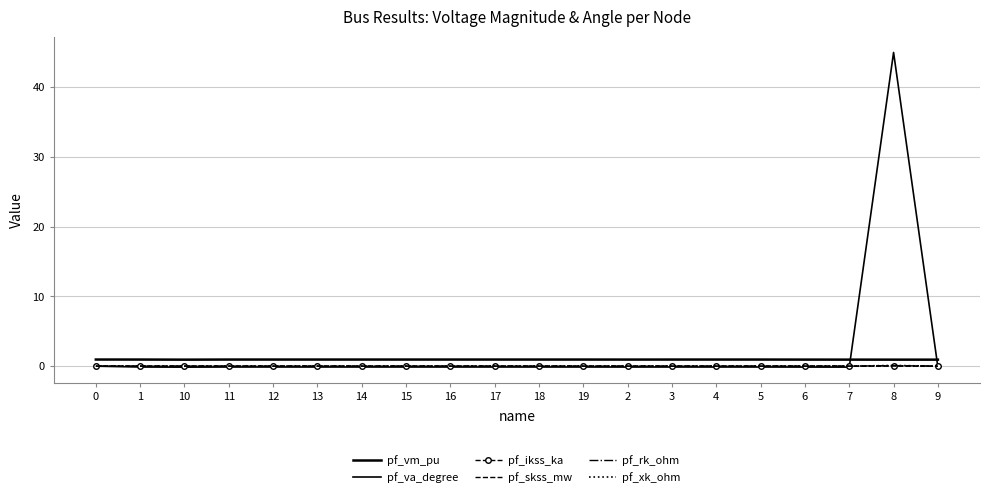

What is the difference between the highest and lowest values at 12?

1.1